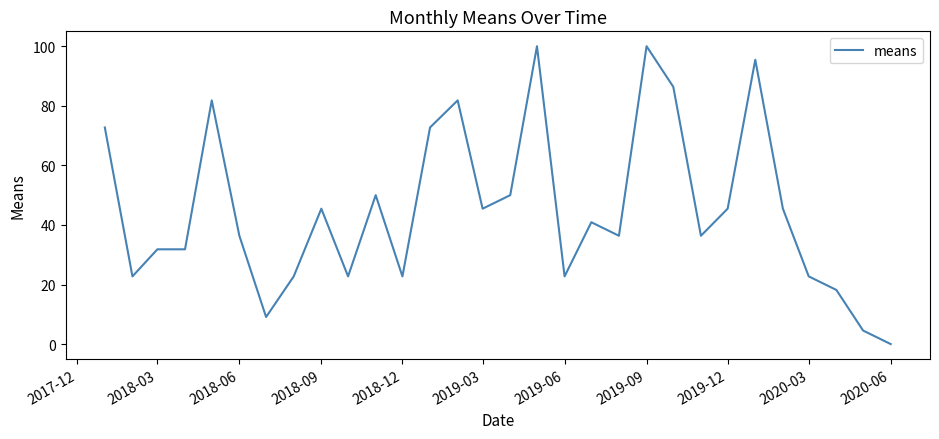

What is the greatest value displayed?

100.0